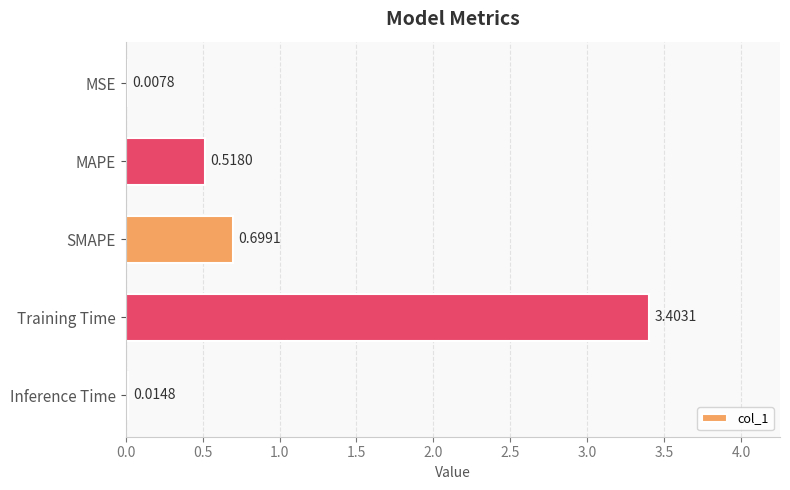

What is the sum of the values at SMAPE and MSE?

0.7